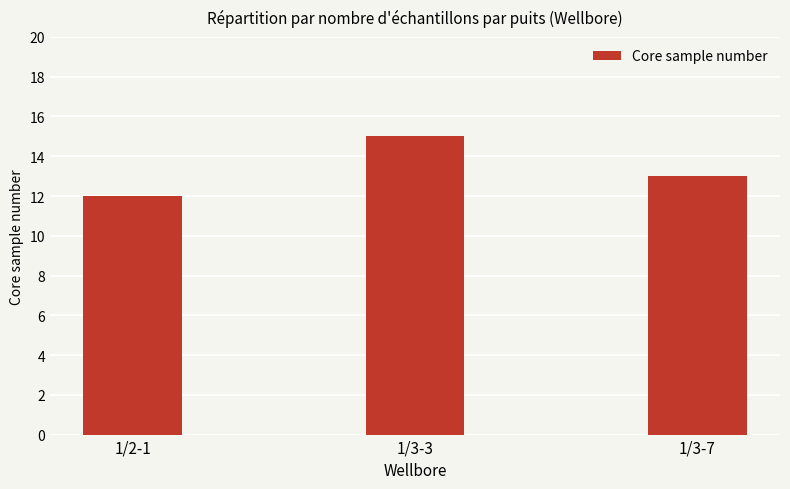

At which label is the value closest to 13?

1/3-7